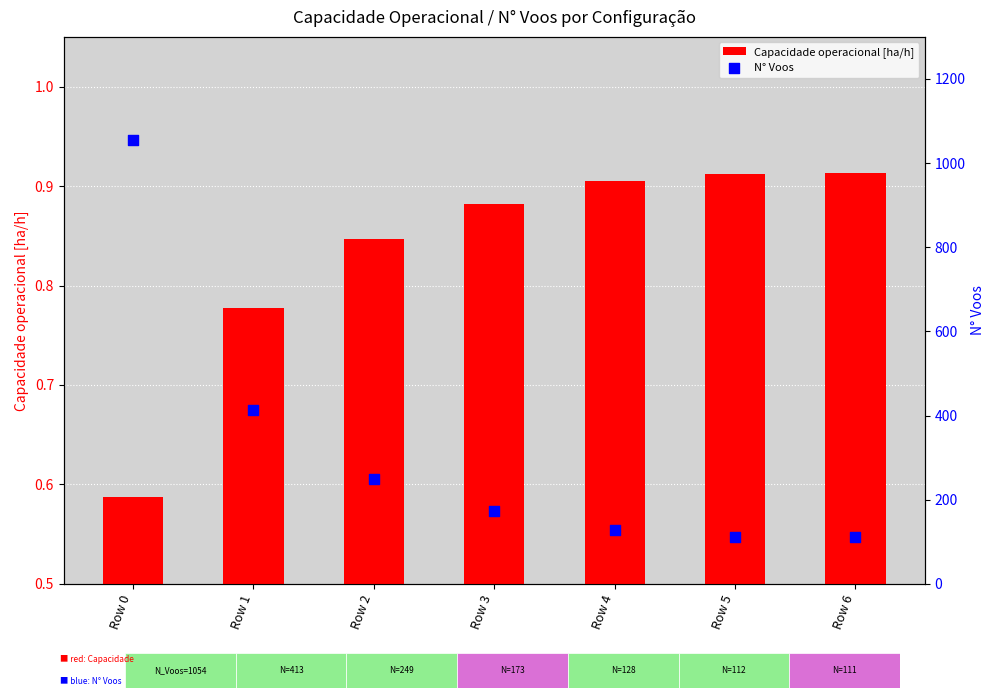

Which series has the largest total across all categories?

N° Voos